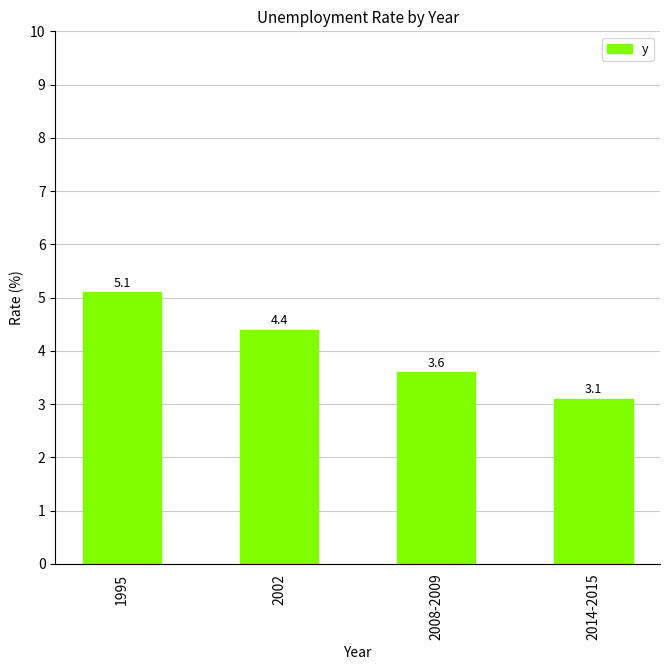

What is the maximum value shown in the chart?

5.1